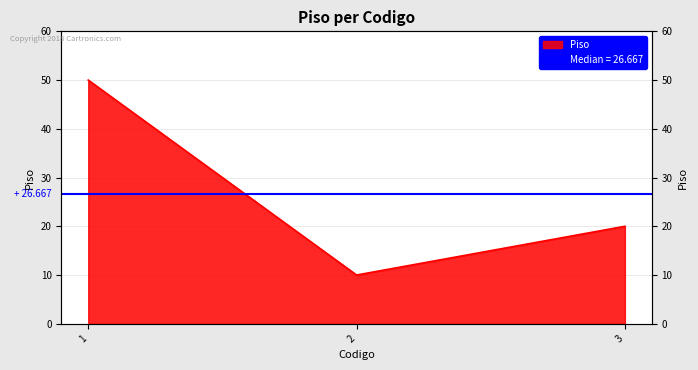

Rank the categories by value from highest to lowest.

1, 3, 2